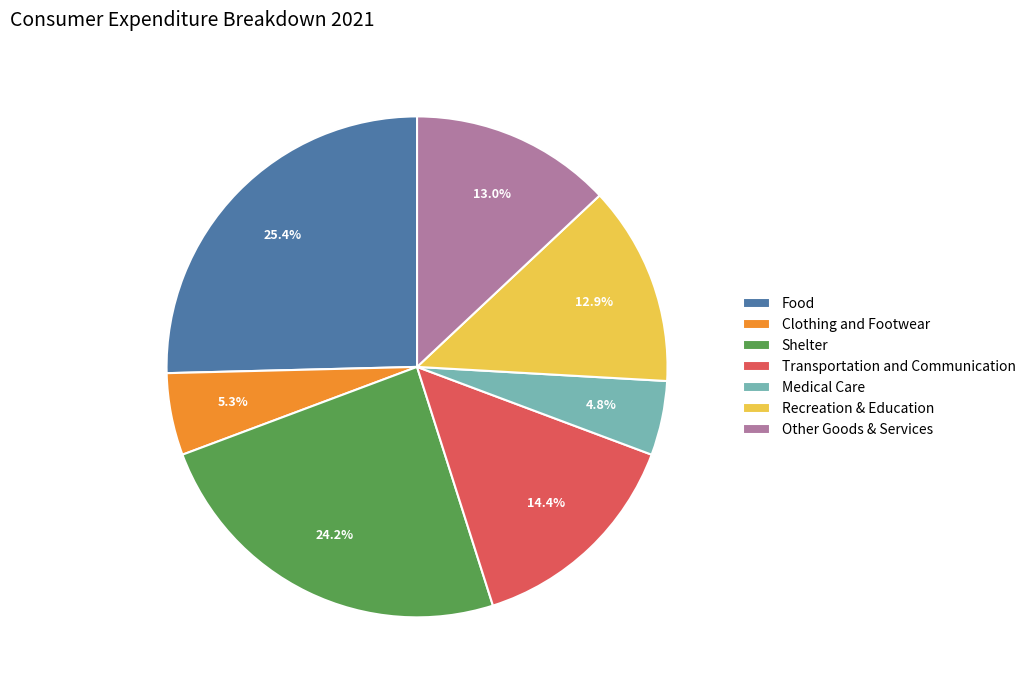

Is there any slice that represents more than half of the pie?

No